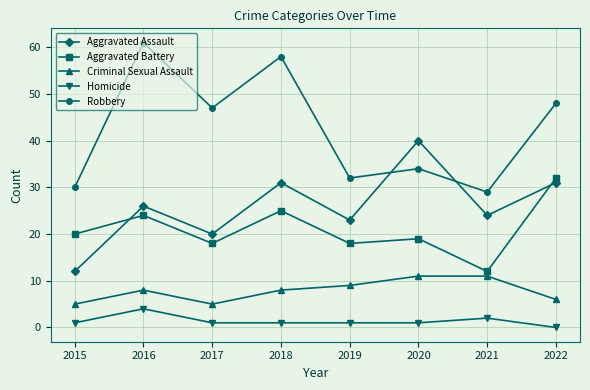

How many Homicide values are between 1 and 2?

6